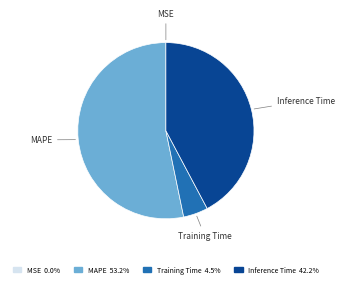

Is there a majority slice in this chart?

Yes